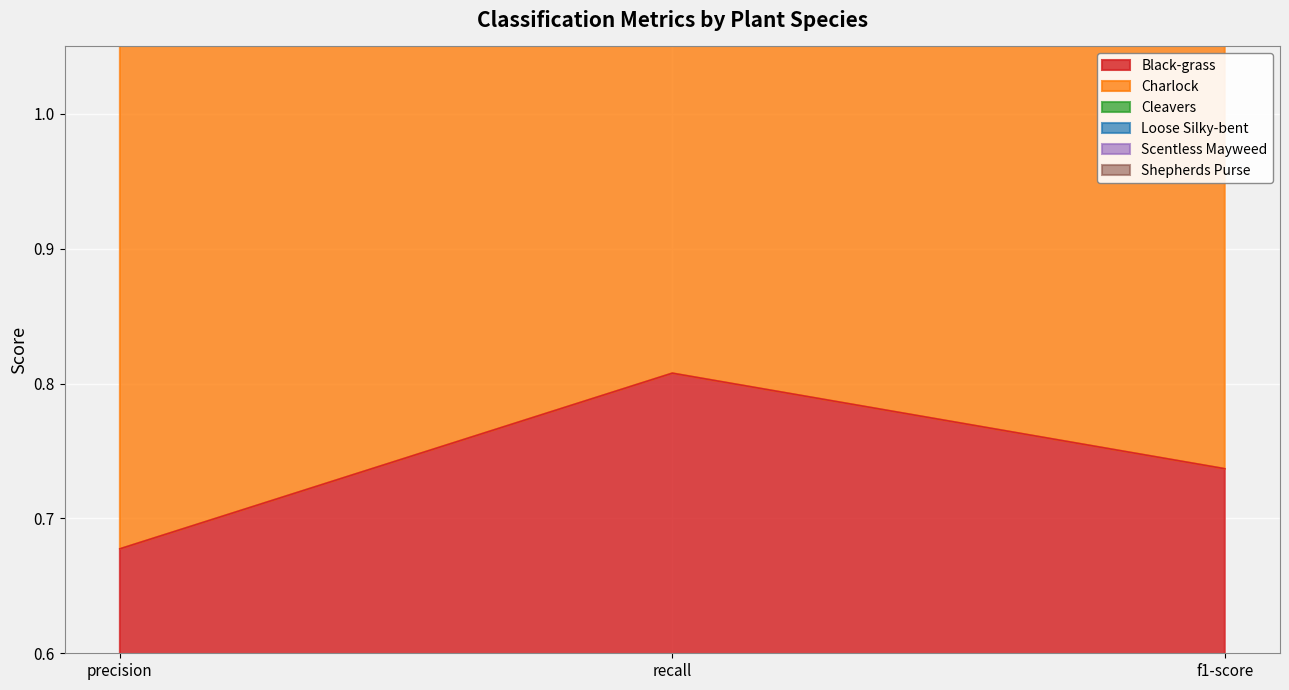

Where is Black-grass nearest to the value 0?

precision